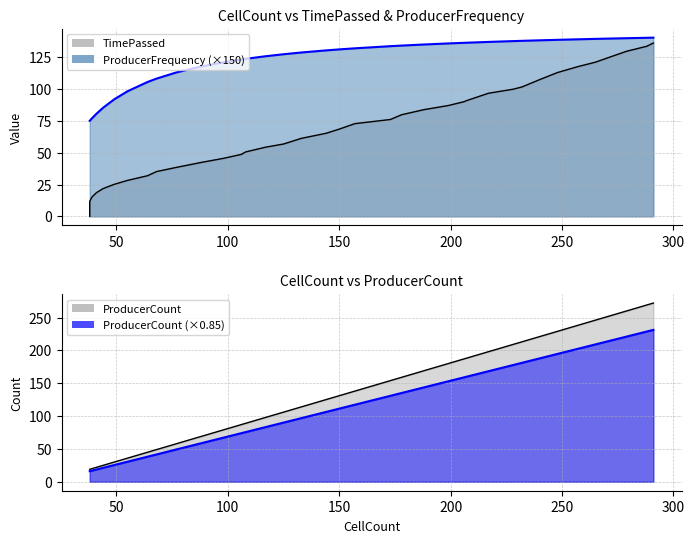

True or false: ProducerCount and TimePassed cross at least once.

False